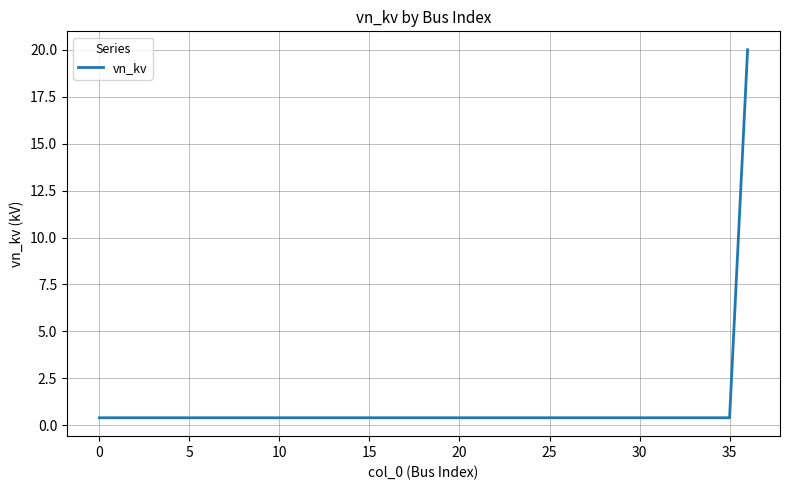

How many lines are shown in the chart?

1